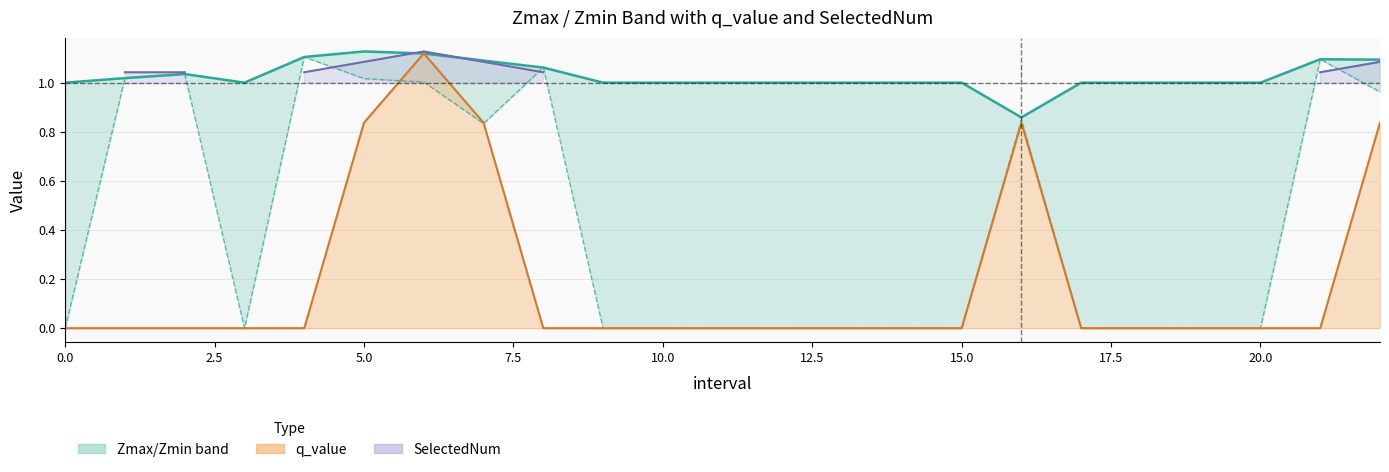

Does the chart display data point markers on the line(s)?

No